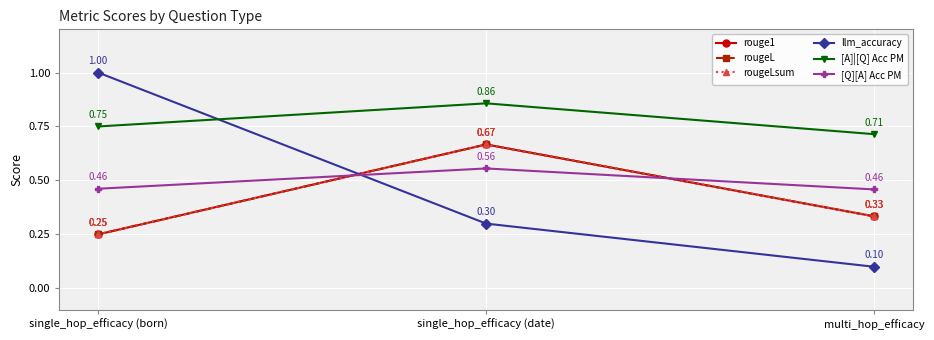

What is the label of the 3rd point from the left?

multi_hop_efficacy